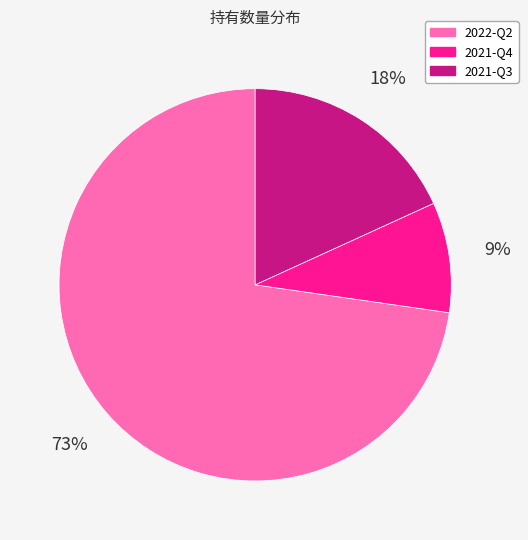

Between 2022-Q2 and 2021-Q4, which is larger?

2022-Q2